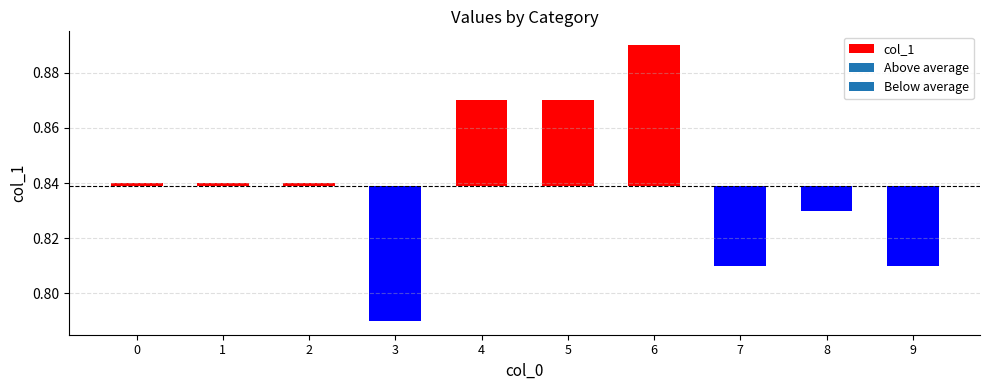

The chart shows a value of -0.0 at 8. True or false?

True